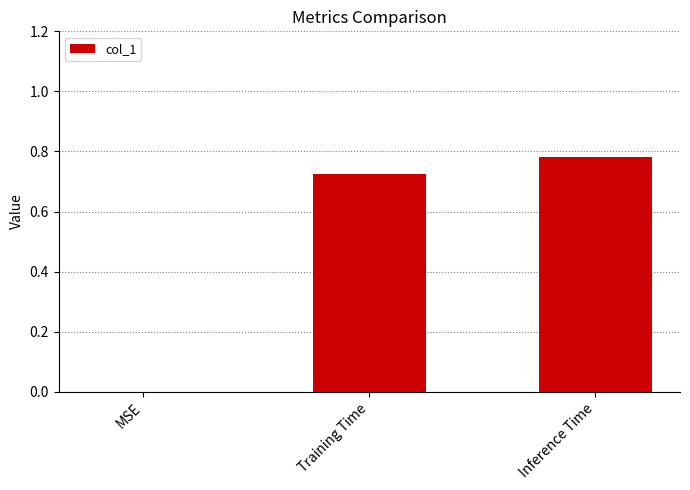

What is the sum of the values at Training Time and Inference Time?

1.5